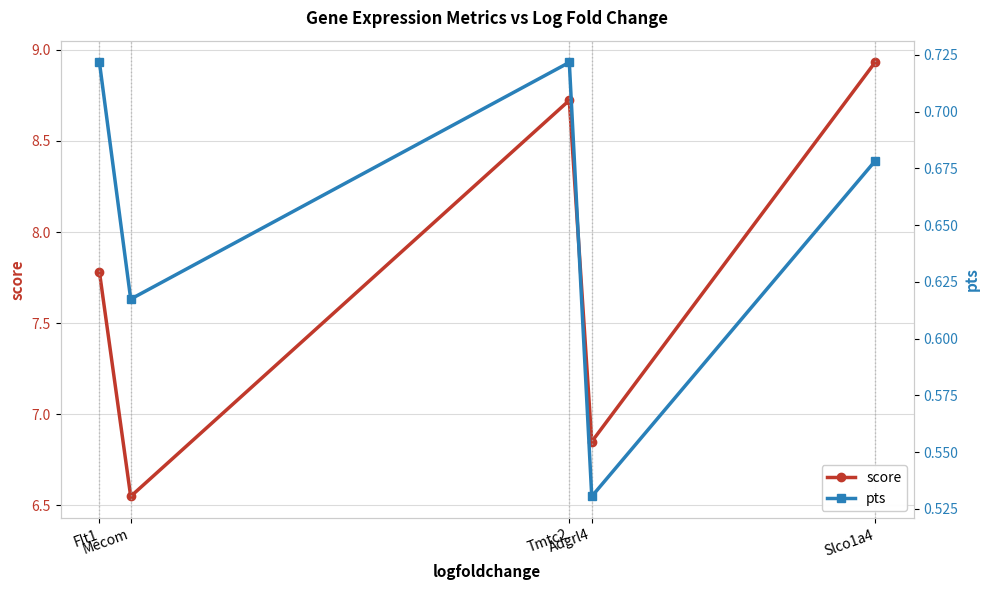

How many interior local valleys does the pts series have?

2